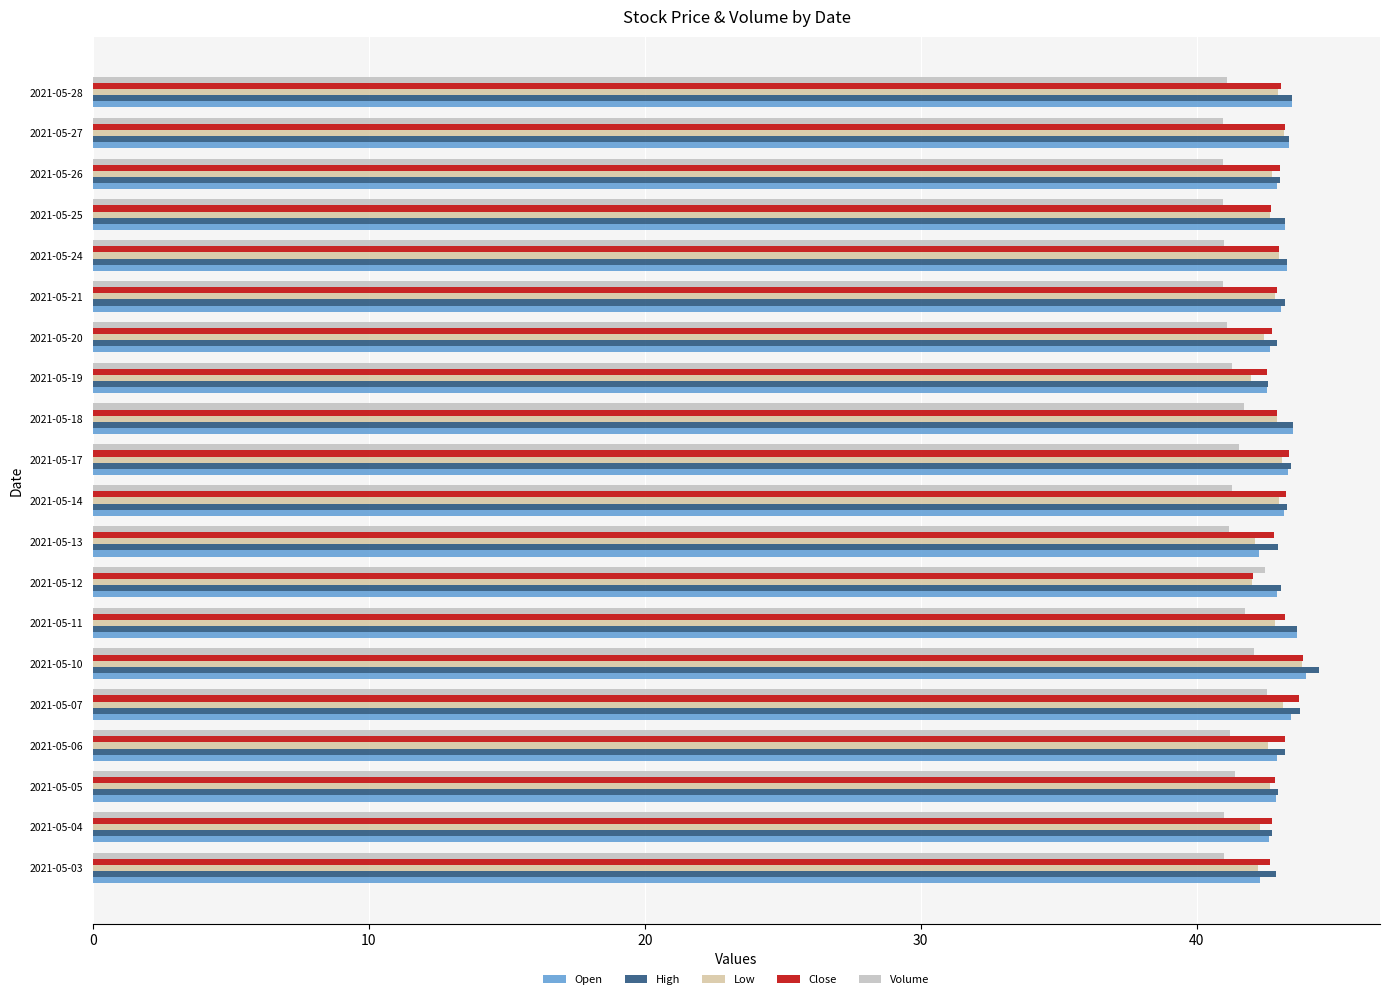

Reading left to right, transcribe all the data shown in this chart.

Open: 42.3	42.6	42.9	42.9	43.4	44.0	43.6	42.9	42.3	43.2	43.3	43.5	42.6	42.7	43.0	43.3	43.2	42.9	43.4	43.5
High: 42.9	42.7	43.0	43.2	43.8	44.4	43.6	43.1	43.0	43.3	43.4	43.5	42.6	42.9	43.2	43.3	43.2	43.0	43.4	43.5
Low: 42.2	42.3	42.7	42.6	43.1	43.8	42.8	42.0	42.1	43.0	43.1	42.9	42.0	42.5	42.9	43.0	42.6	42.8	43.2	43.0
Close: 42.7	42.7	42.9	43.2	43.7	43.9	43.2	42.0	42.8	43.2	43.4	42.9	42.6	42.8	42.9	43.0	42.7	43.0	43.2	43.1
Volume: 41.0	41.0	41.4	41.2	42.6	42.1	41.8	42.5	41.2	41.3	41.5	41.7	41.3	41.1	41.0	41.0	41.0	41.0	41.0	41.1